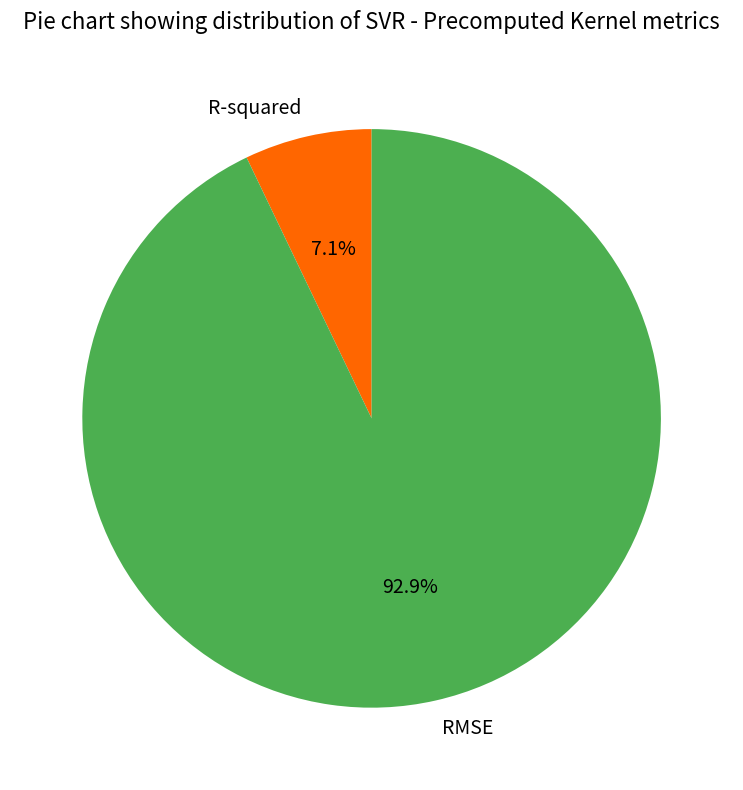

Does R-squared represent more than half of the total?

No